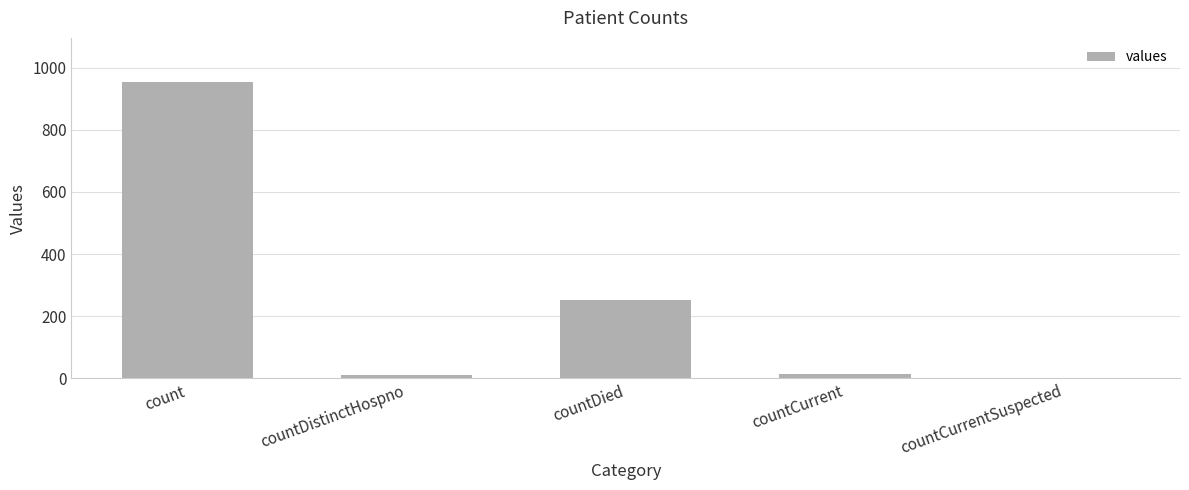

Between count and countDied, which is larger?

count